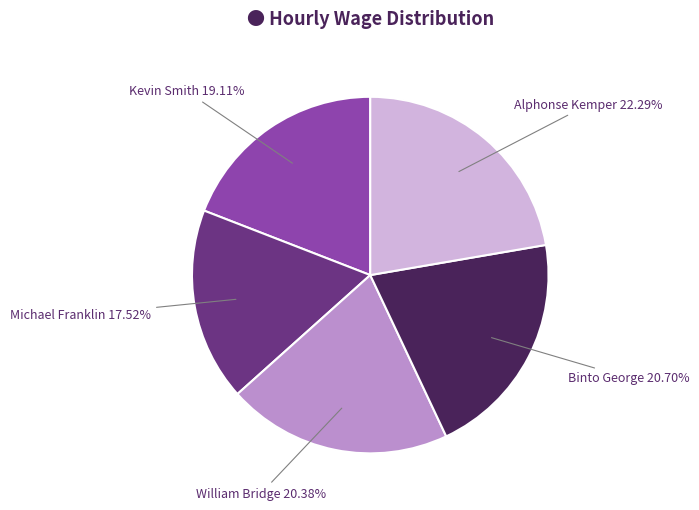

To the nearest percent, what is the combined percentage of Michael Franklin and Kevin Smith?

37%